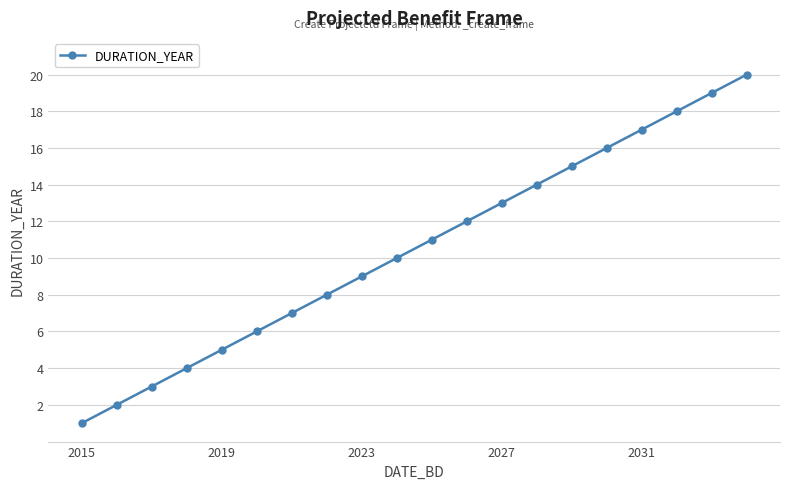

True or false: there are more than 0 points higher than both neighbors.

False